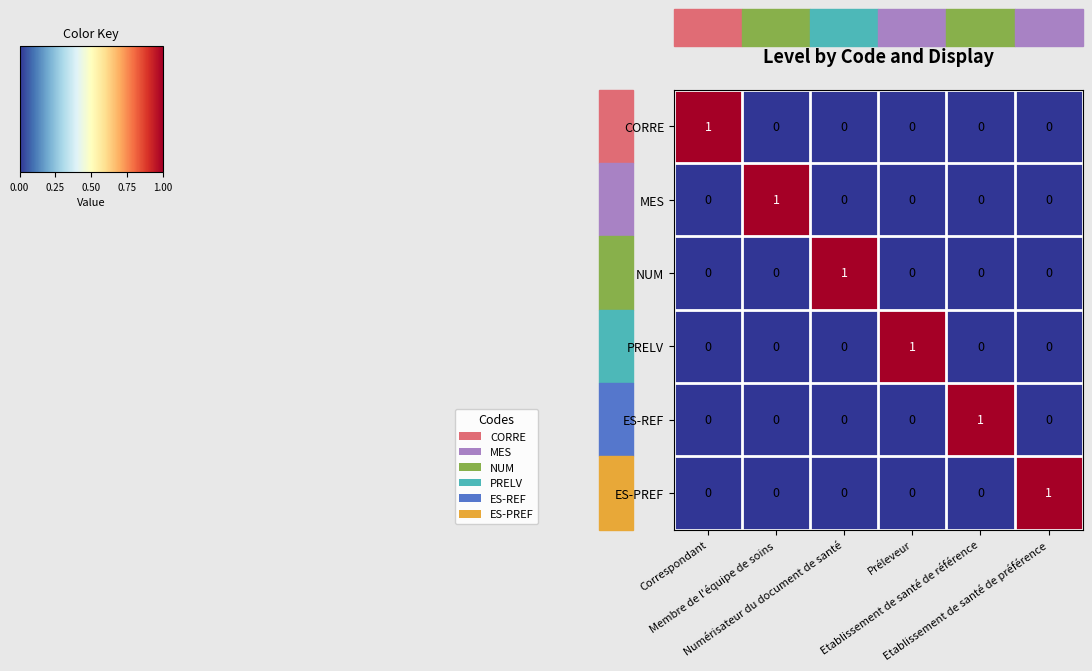

At how many categories does at least one series exceed 0?

6